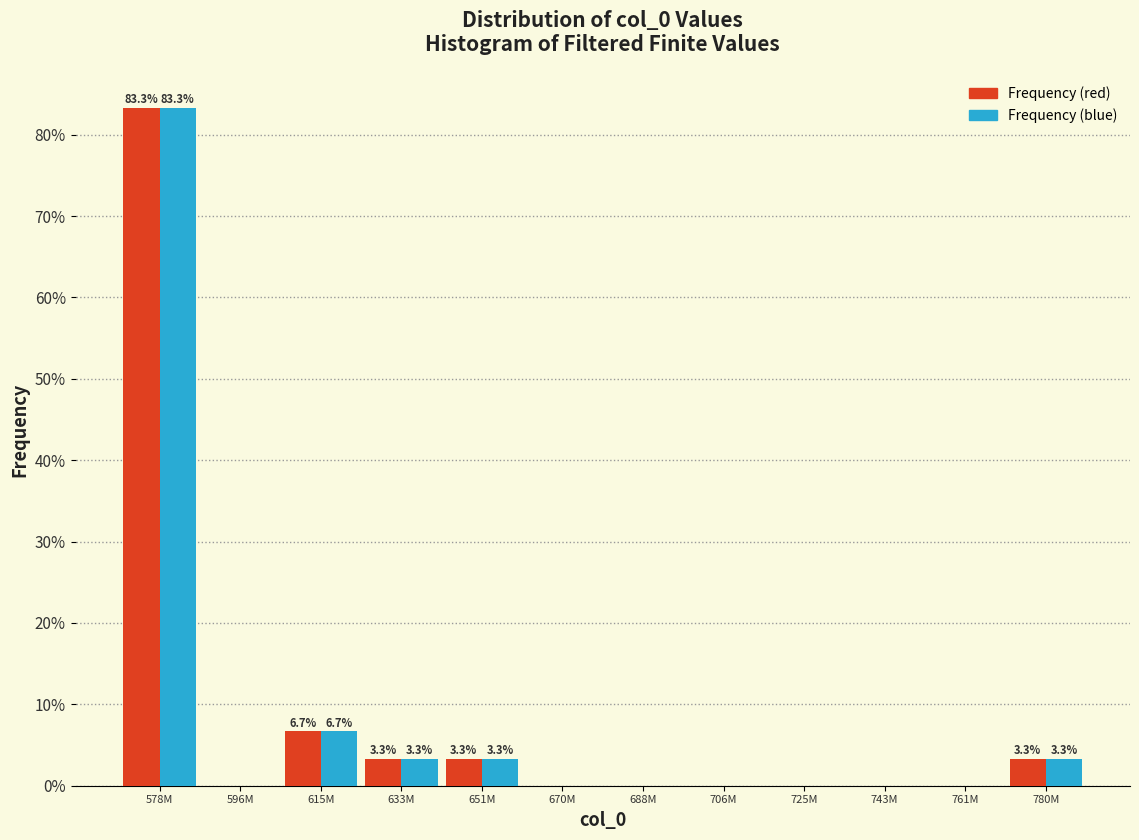

Reading left to right, what are all the values shown in this chart?

Frequency (red): 578M=83.3	596M=0.0	615M=6.7	633M=3.3	651M=3.3	670M=0.0	688M=0.0	706M=0.0	725M=0.0	743M=0.0	761M=0.0	780M=3.3
Frequency (blue): 578M=83.3	596M=0.0	615M=6.7	633M=3.3	651M=3.3	670M=0.0	688M=0.0	706M=0.0	725M=0.0	743M=0.0	761M=0.0	780M=3.3